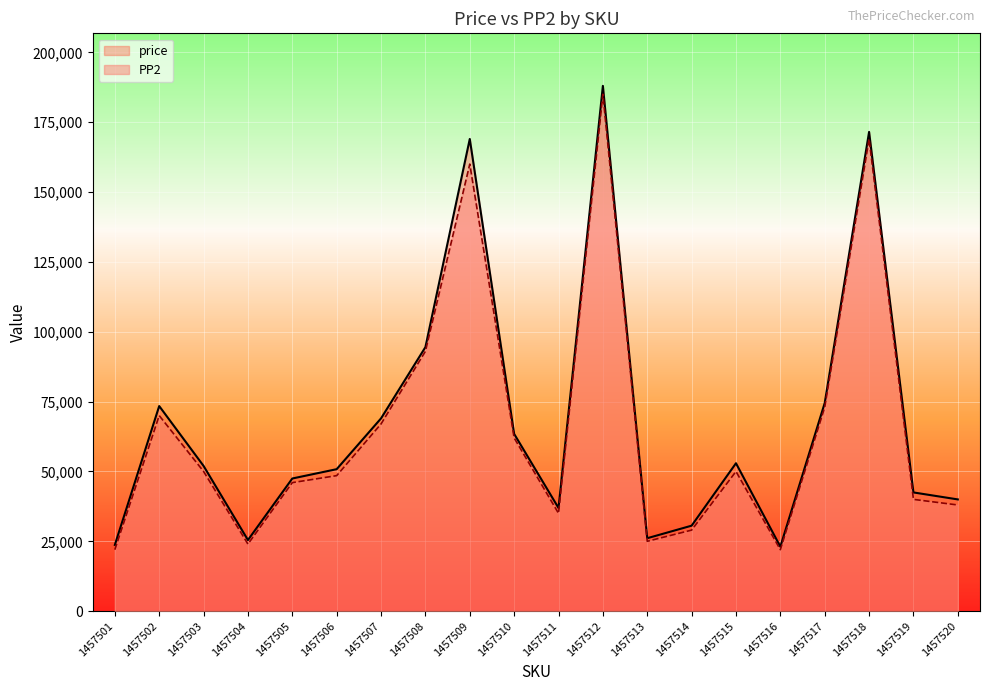

Where does the price series first go above 51976?

1457502